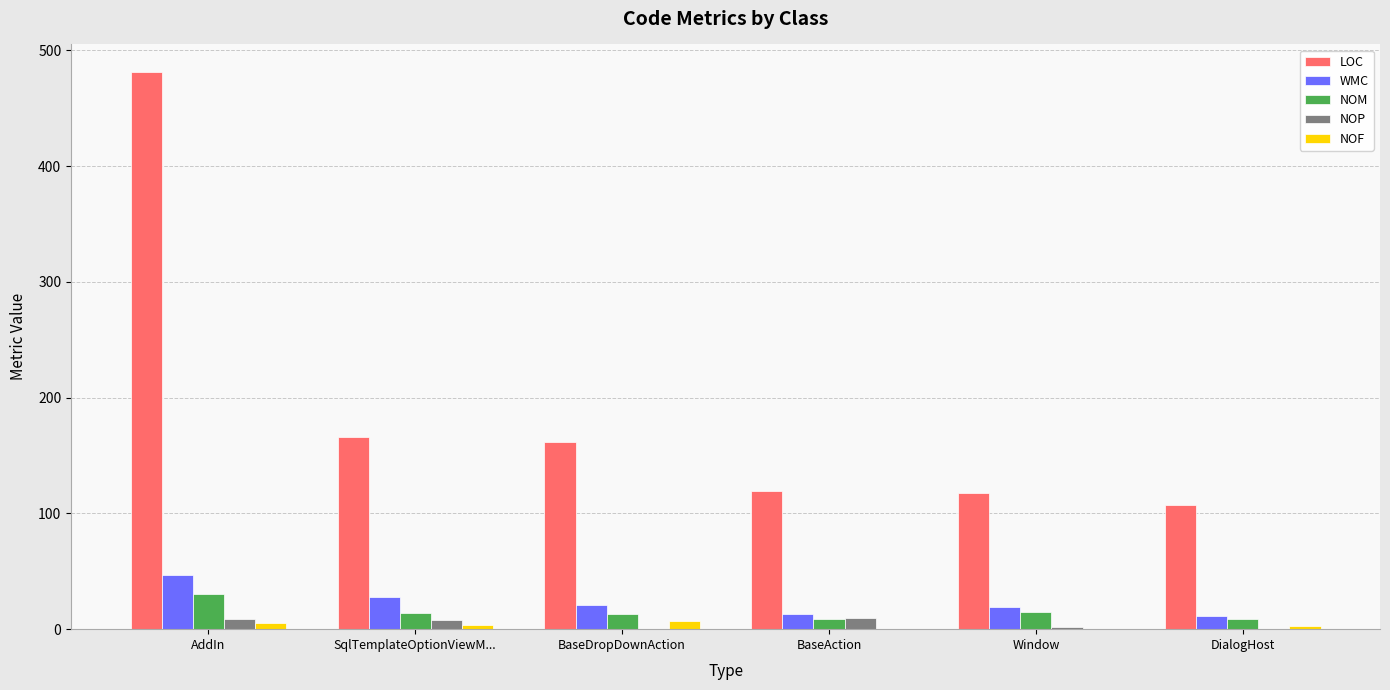

What is the maximum value shown in the chart?

481